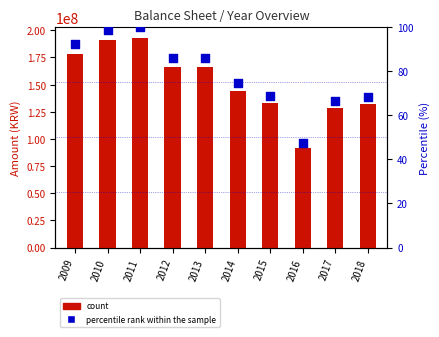

What is the total value across all series at 2015?

132864550.8